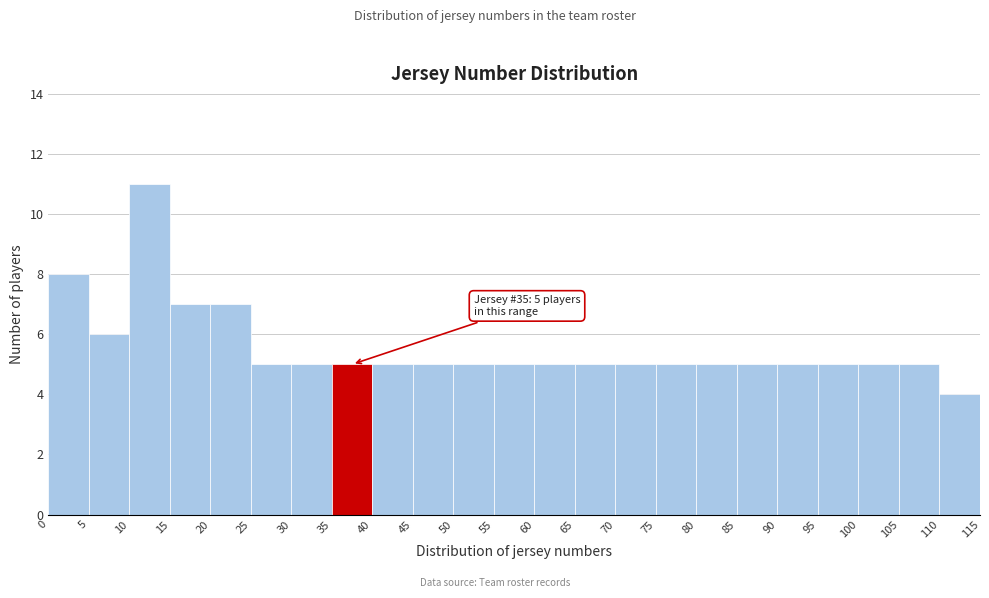

Over which range of the x-axis is the bar tallest?

10 to 15